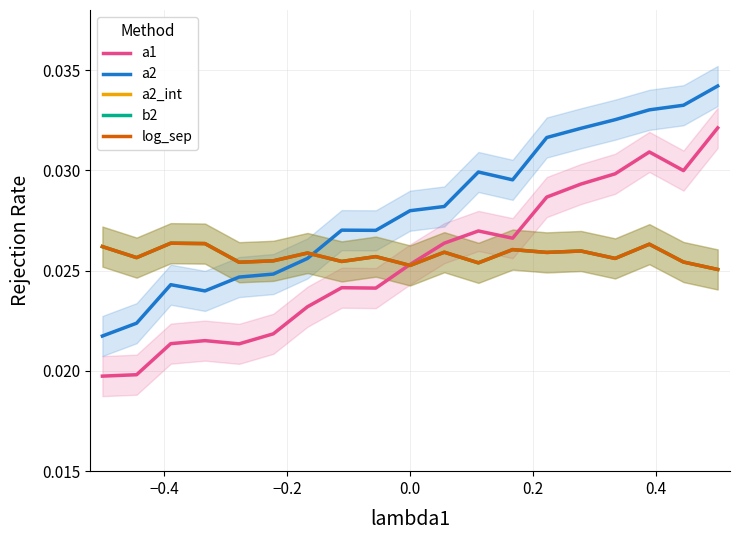

What are all the series names shown in the legend?

a1, a2, a2_int, b2, log_sep